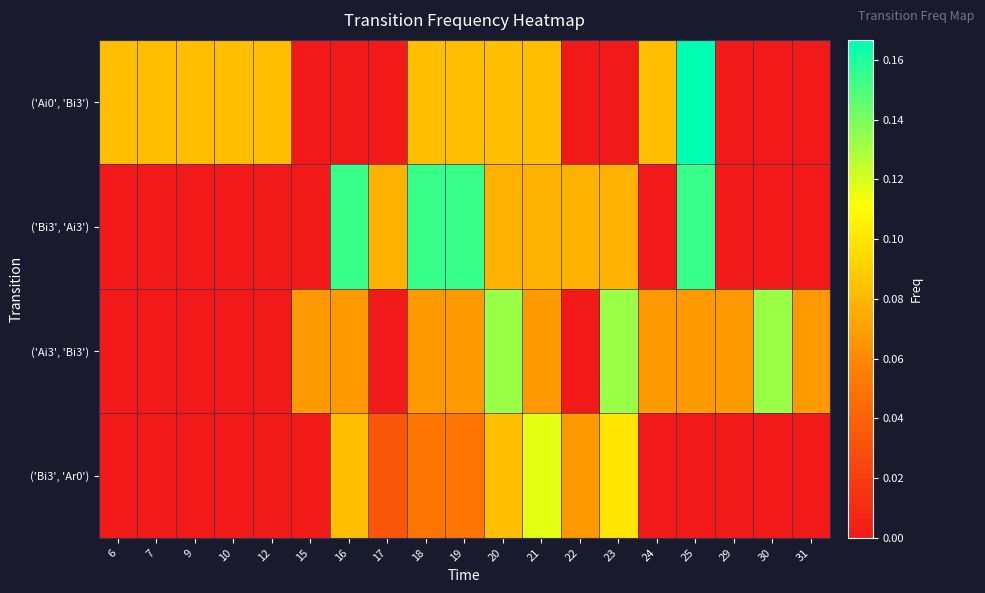

At which category is the sum across all series the highest?

25